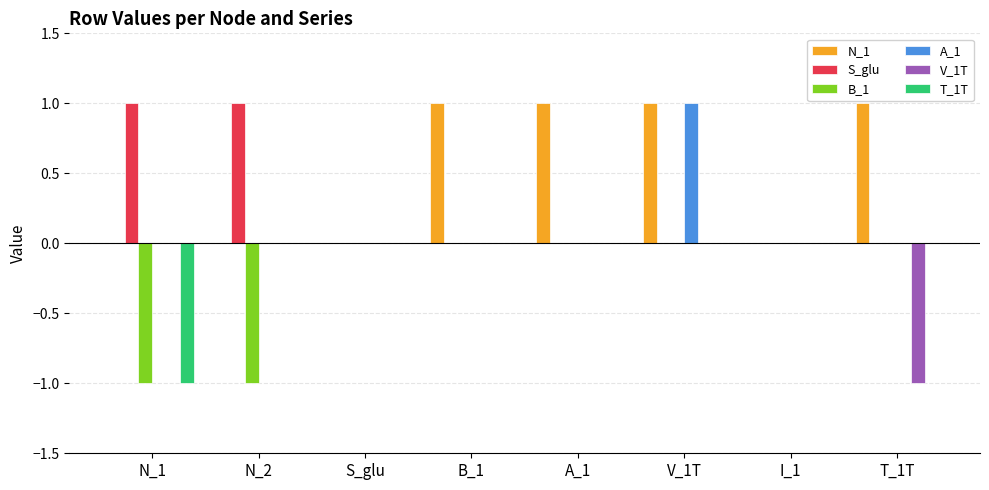

Which series has the largest total across all categories?

N_1